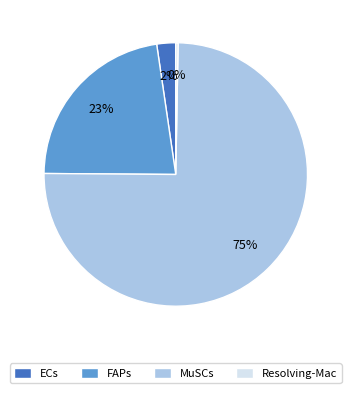

Is the sum of ECs and MuSCs greater than half?

Yes